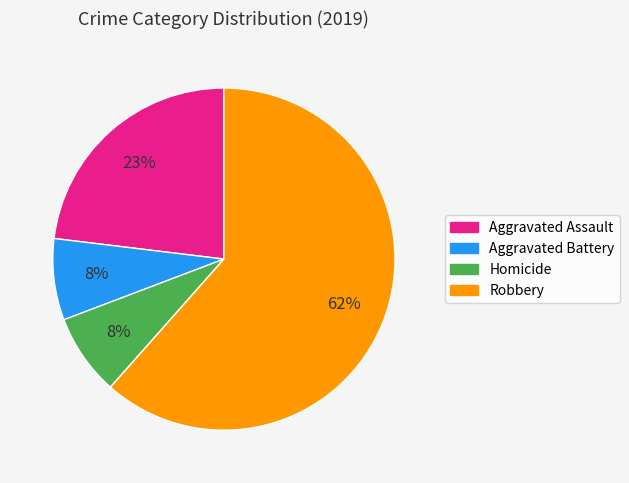

What is the largest slice in the pie chart?

Robbery